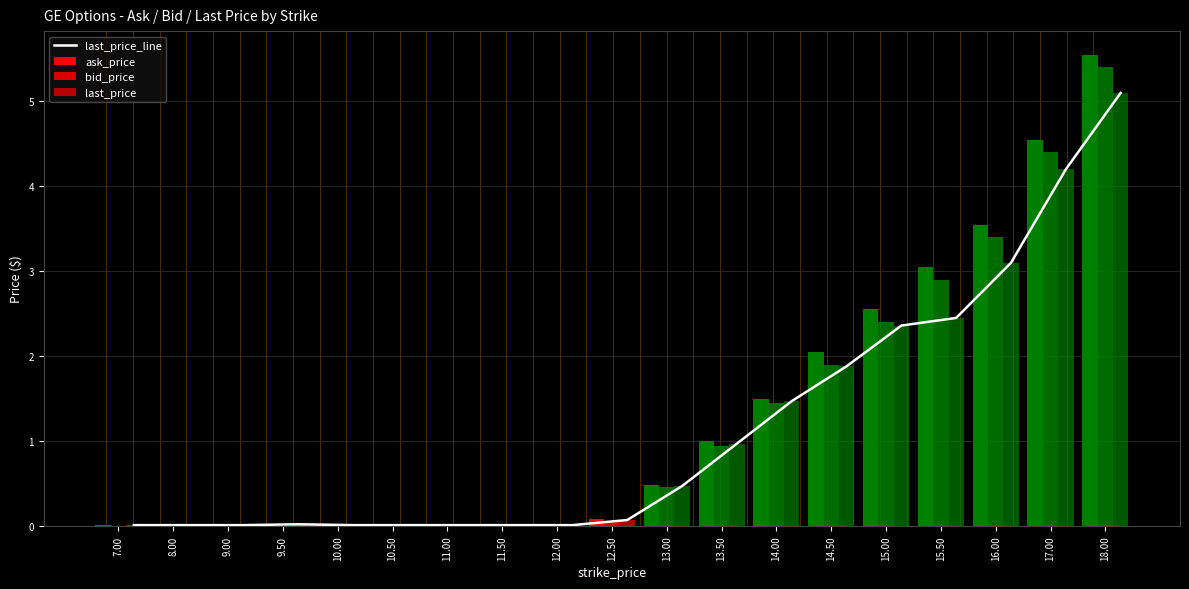

The value of bid_price at 18.00 is 5.4. True or false?

True